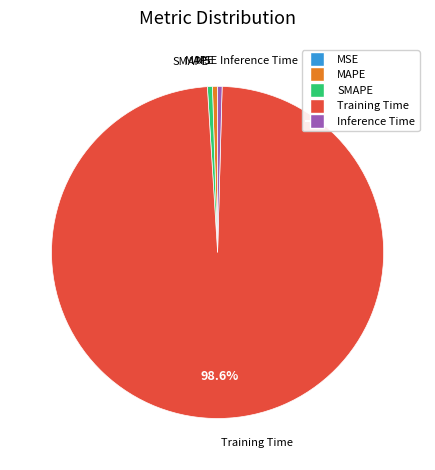

To the nearest percent, what percentage of the pie is Training Time?

99%